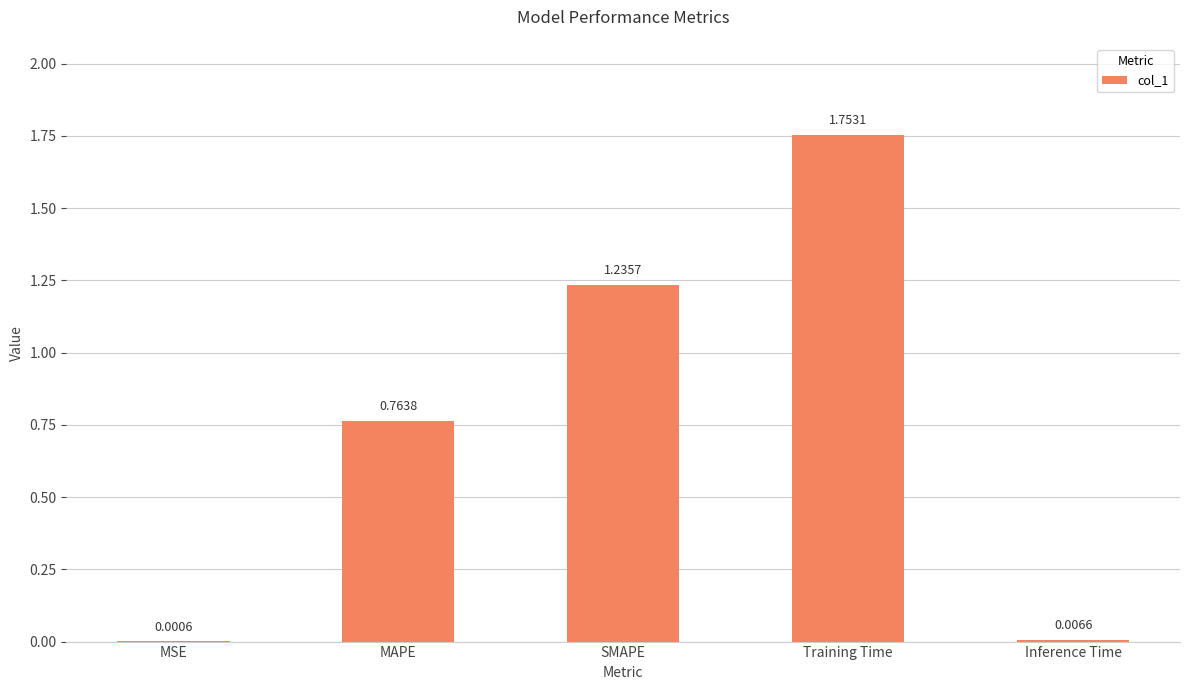

Where is the data nearest to the value 0?

MSE